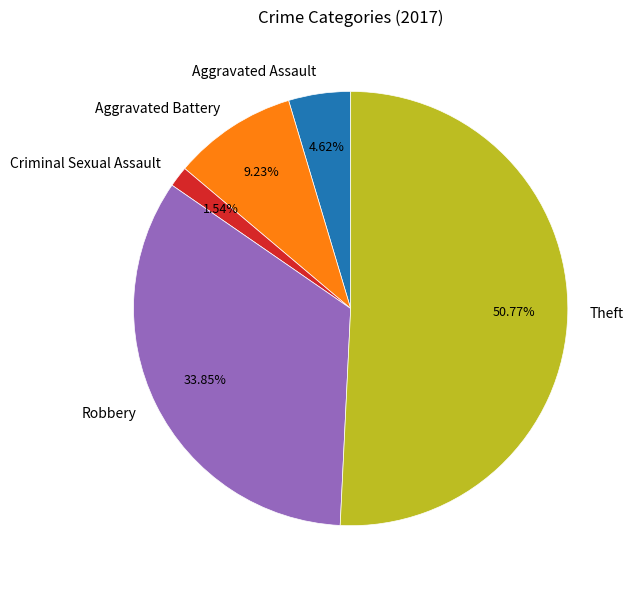

Which slice is the smallest?

Criminal Sexual Assault